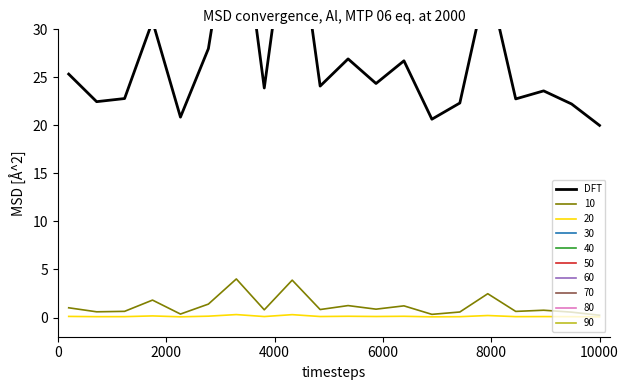

What is the difference between the maximum and minimum values?

26.0